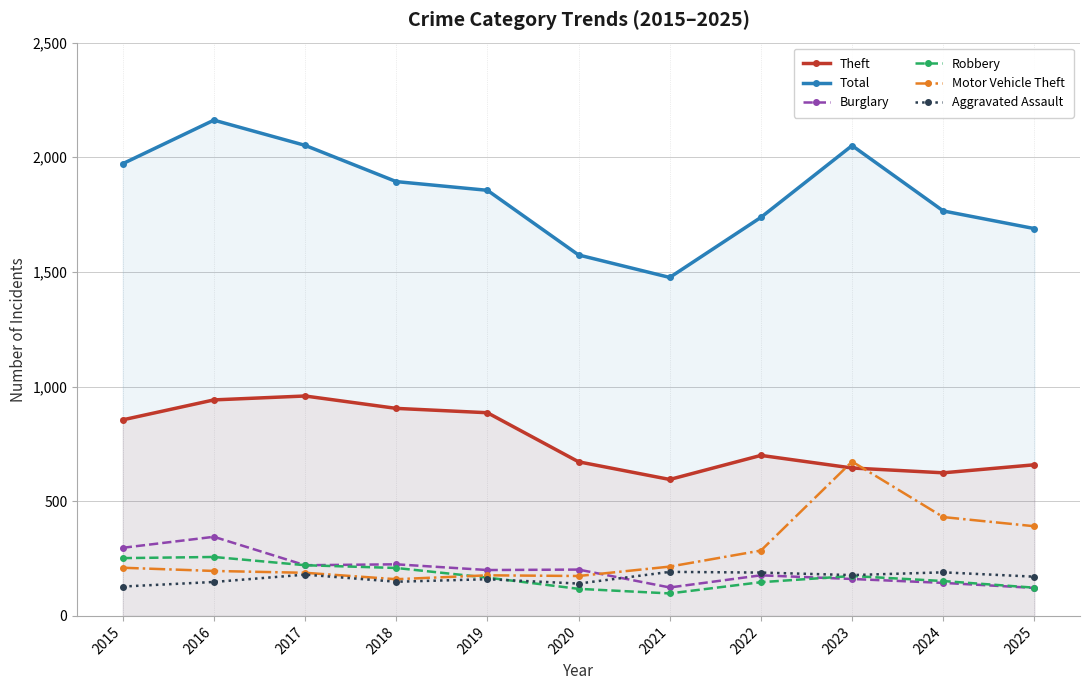

What is the minimum value for Robbery?

98